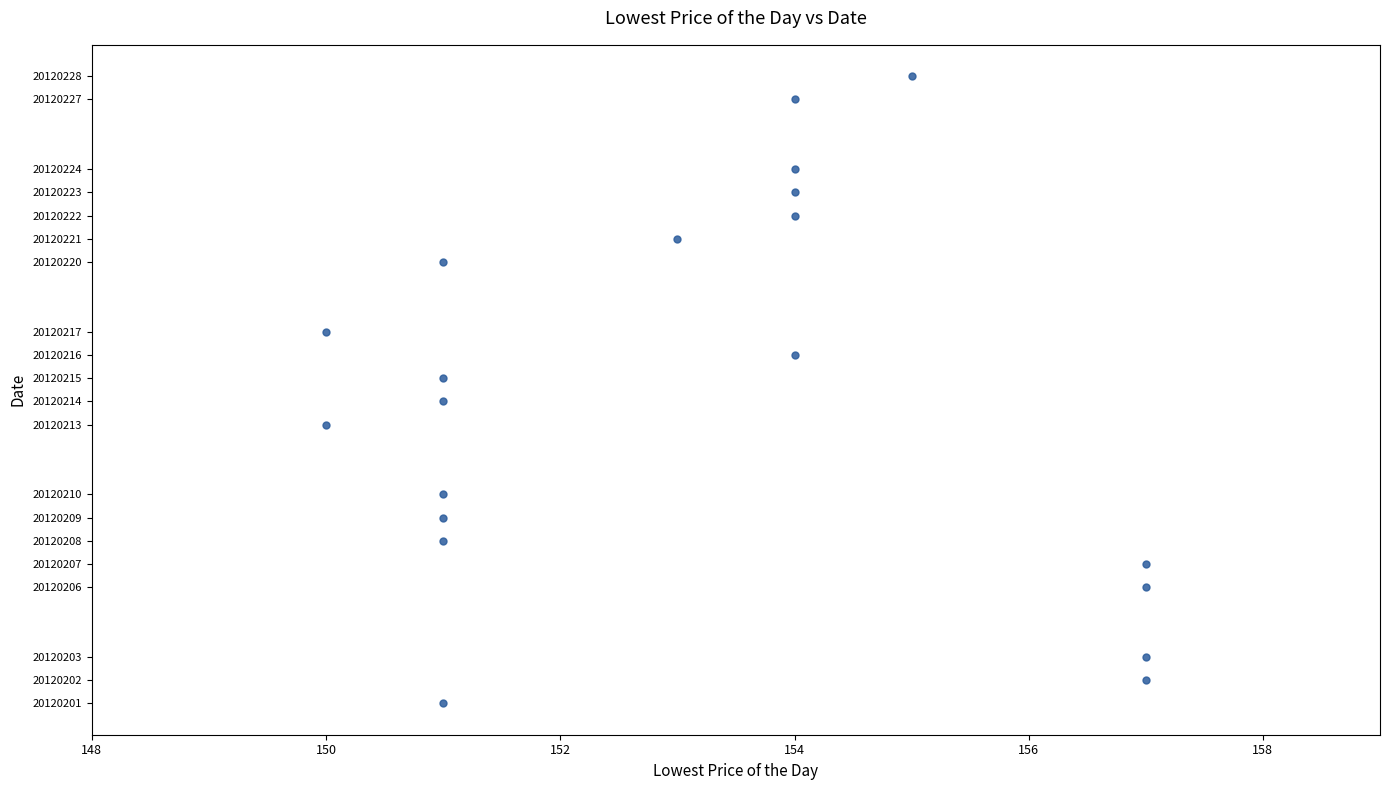

What is the range of Y values (max minus min)?

27